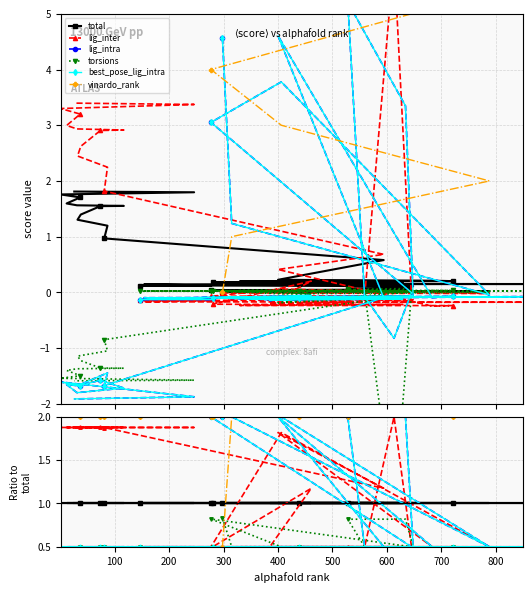

Count the torsions values in the range 0 to 1.

40